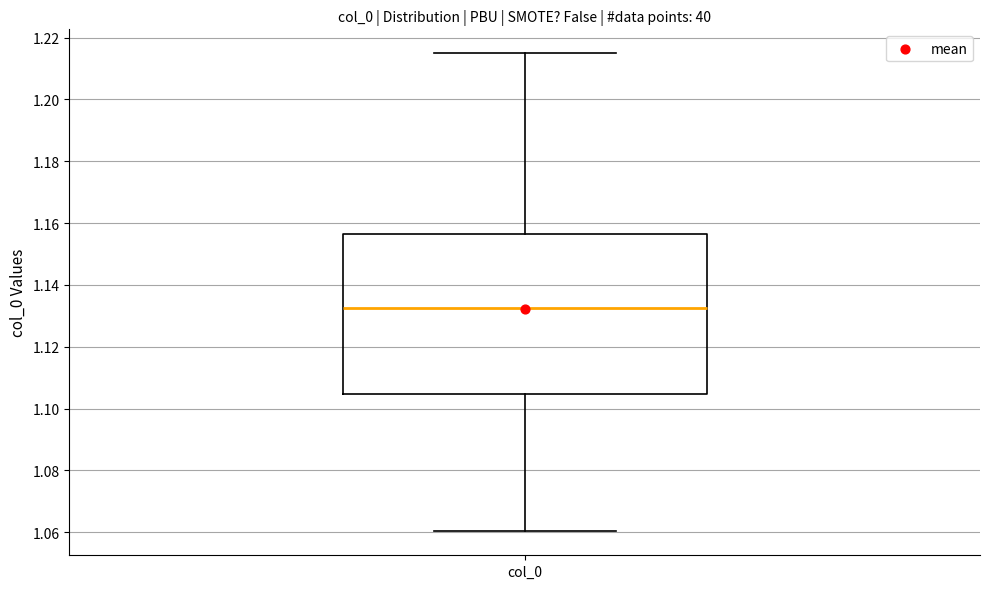

Transcribe this box plot: give where the median line is, the range the box spans, and where the two whiskers end, as read against the y-axis. The values are not printed on the chart, so give them approximately, as read against the axis.

median 1.132, box 1.104 to 1.156, whiskers 1.060 to 1.214